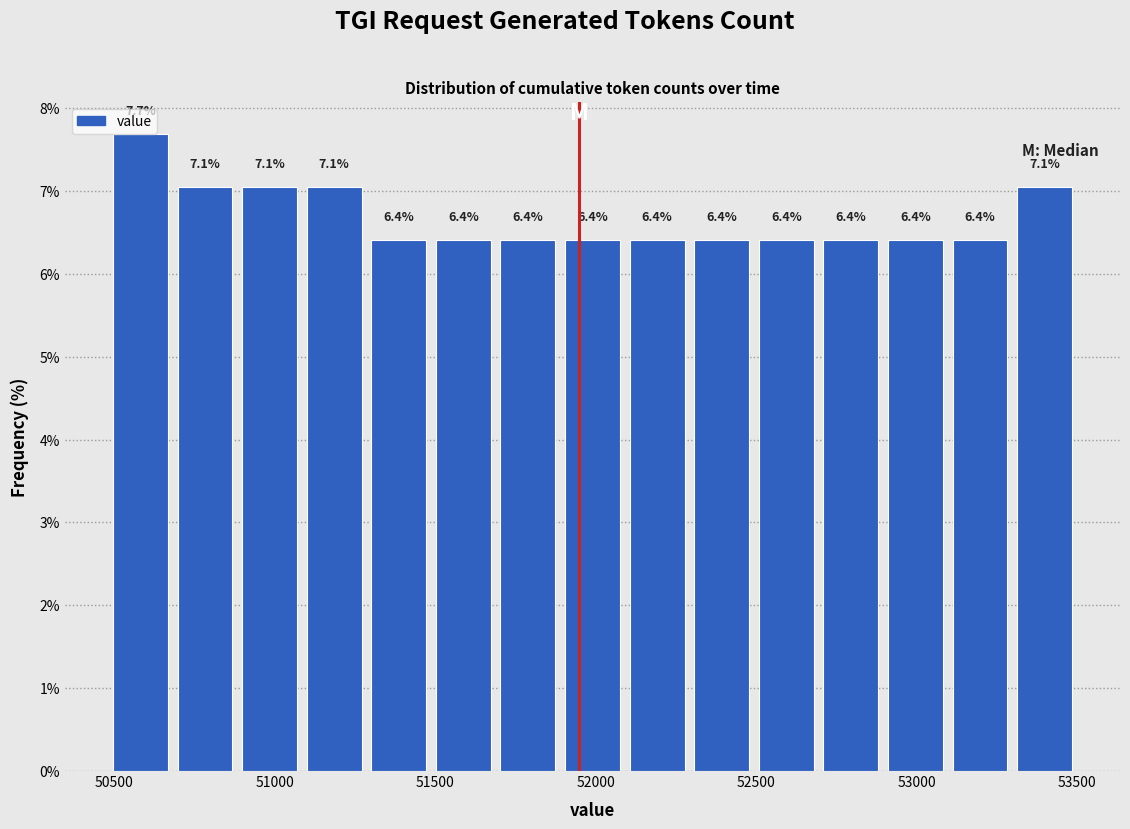

Which range on the x-axis has the tallest bar?

50500 to 50700